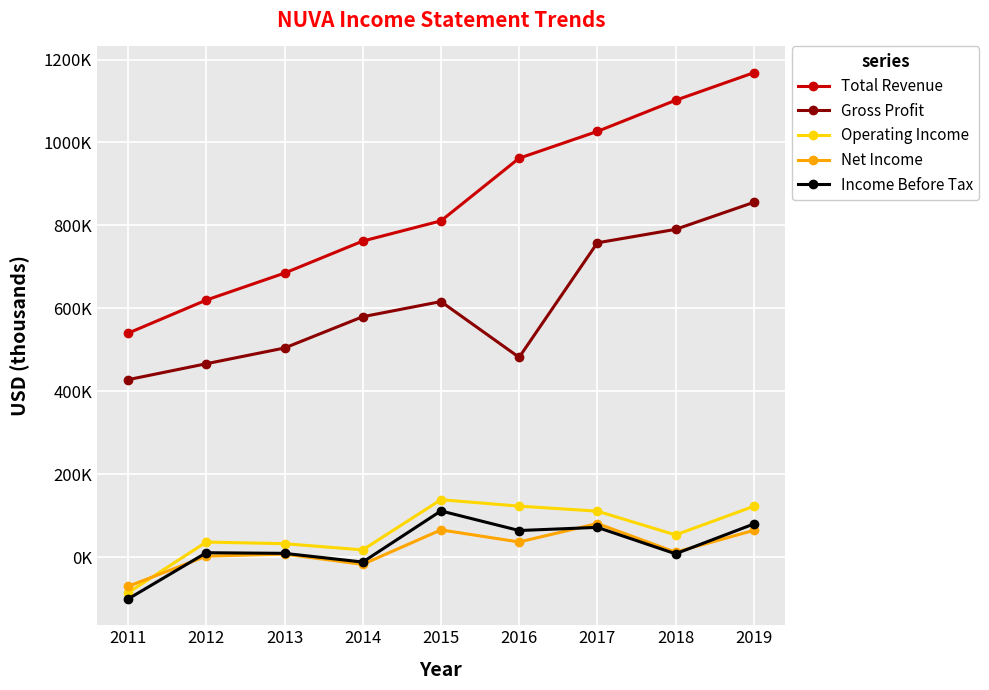

What are all the series names shown in the legend?

Total Revenue, Gross Profit, Operating Income, Net Income, Income Before Tax